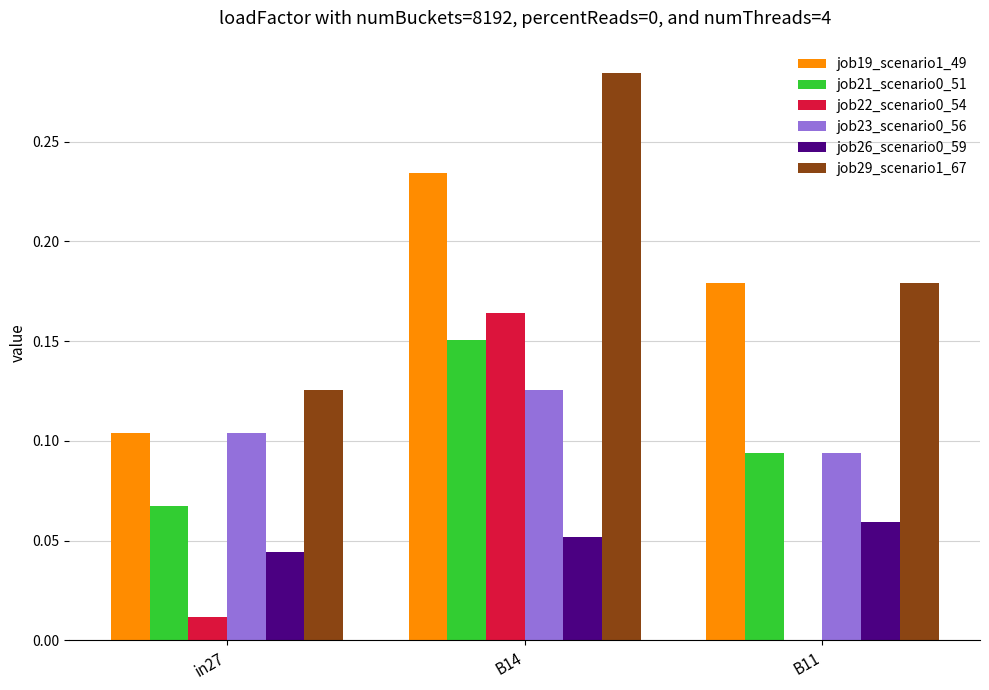

The value of job29_scenario1_67 at in27 is 0.2. True or false?

False